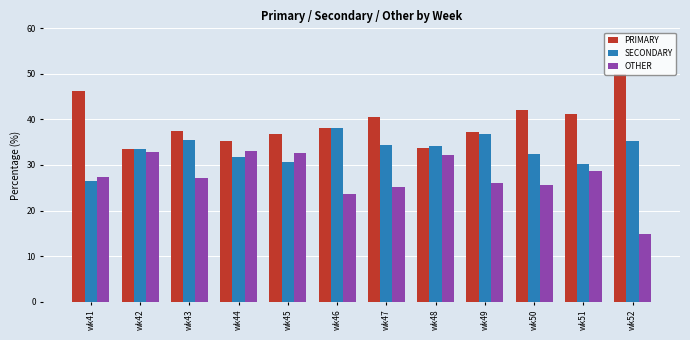

What are all the series names shown in the legend?

PRIMARY, SECONDARY, OTHER